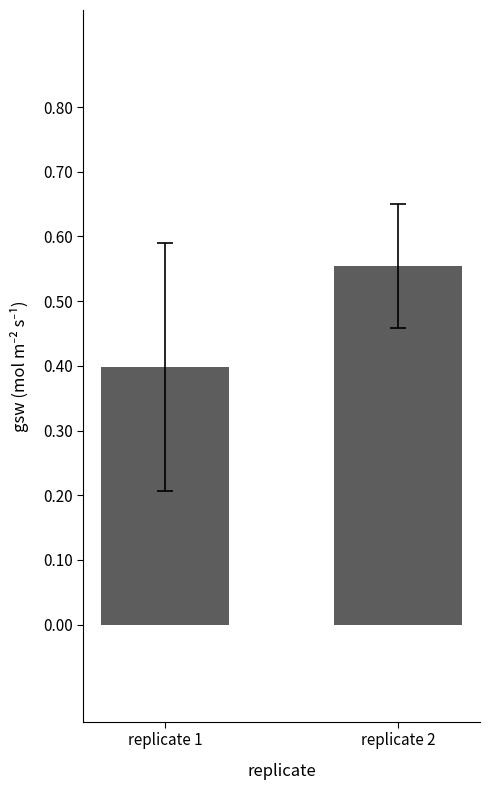

The chart shows a value of 0.3 at replicate 2. True or false?

False